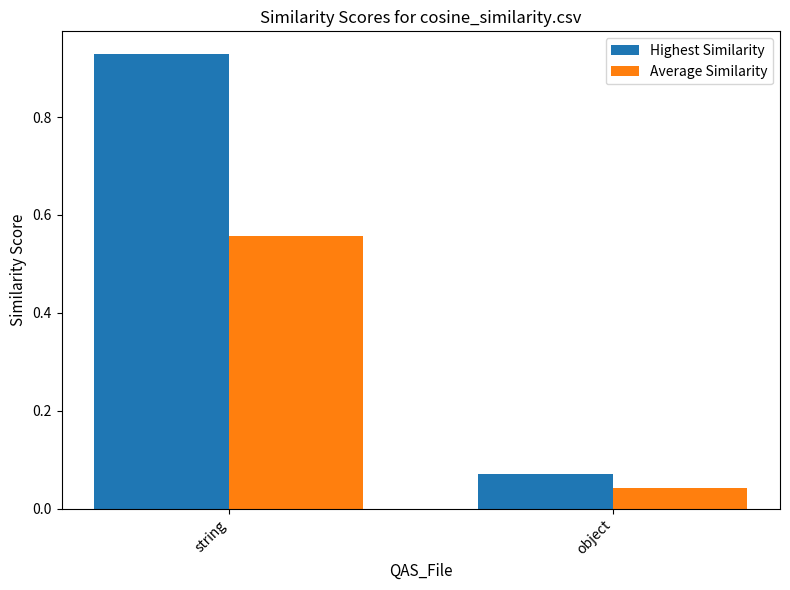

The Highest Similarity series shows 0.3 at string. True or false?

False